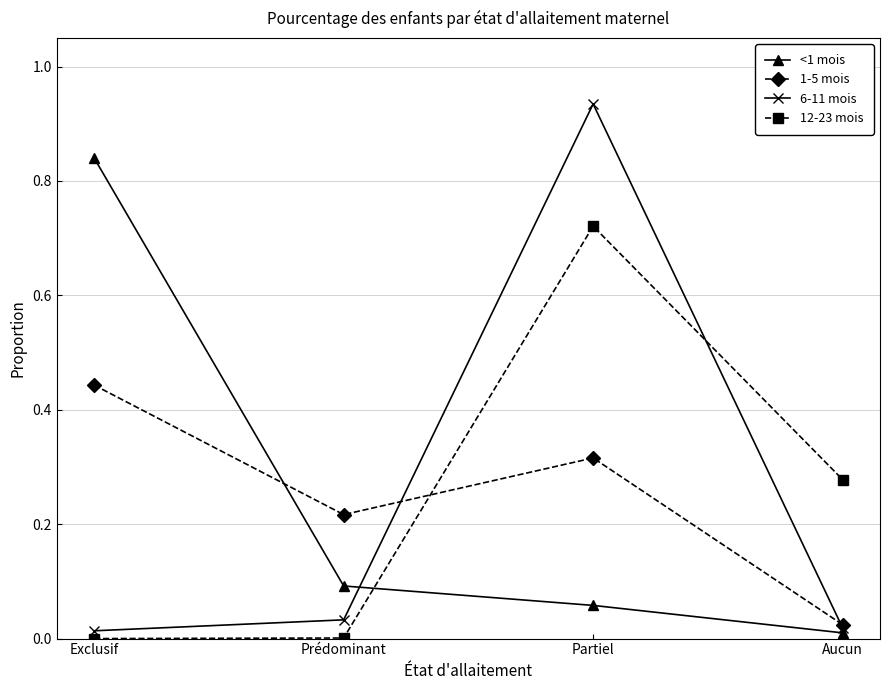

Is it true that 12-23 mois equals 0.0 at Prédominant?

True